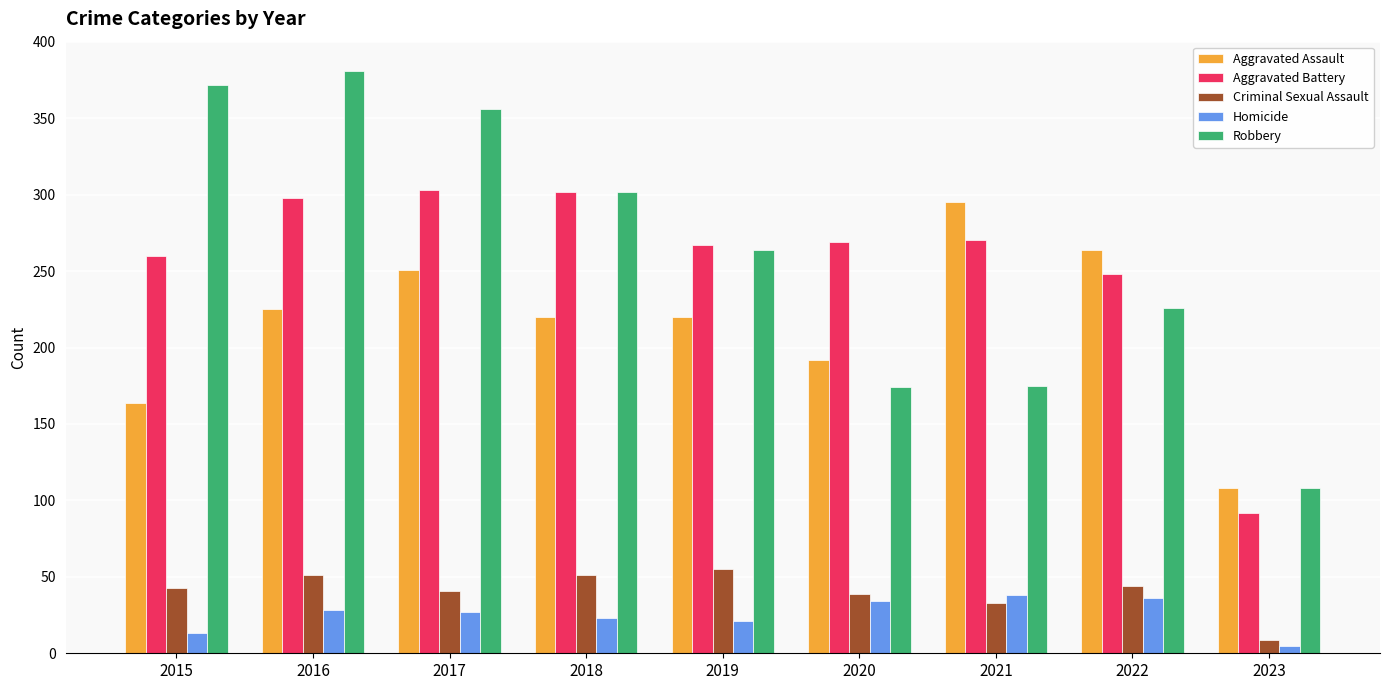

True or false: Aggravated Assault has a value of 220 at 2019.

True